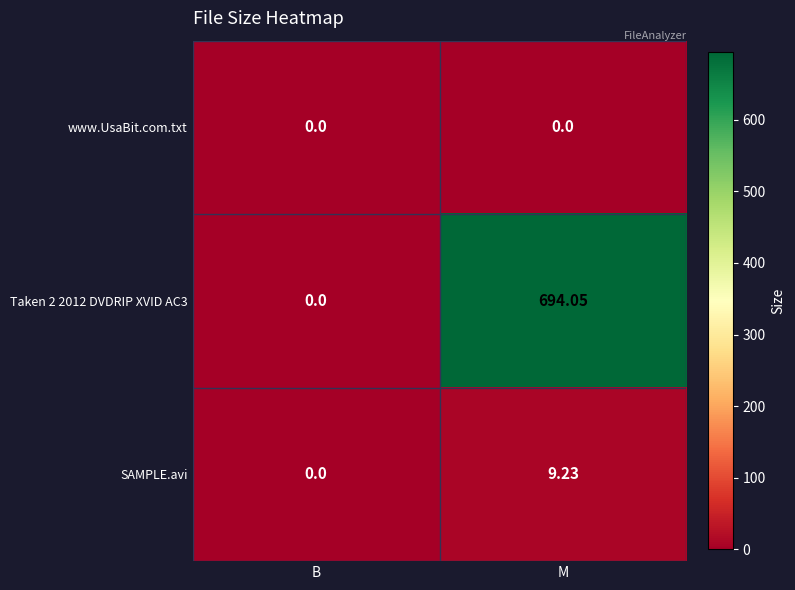

Which series has the largest total across all categories?

Taken 2 2012 DVDRIP XVID AC3